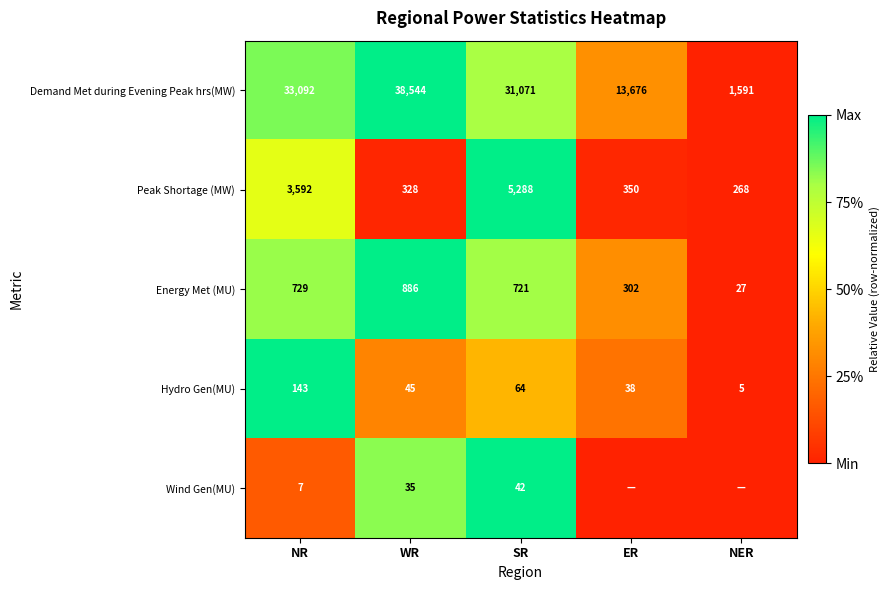

What is the total value across all series at SR?

37186